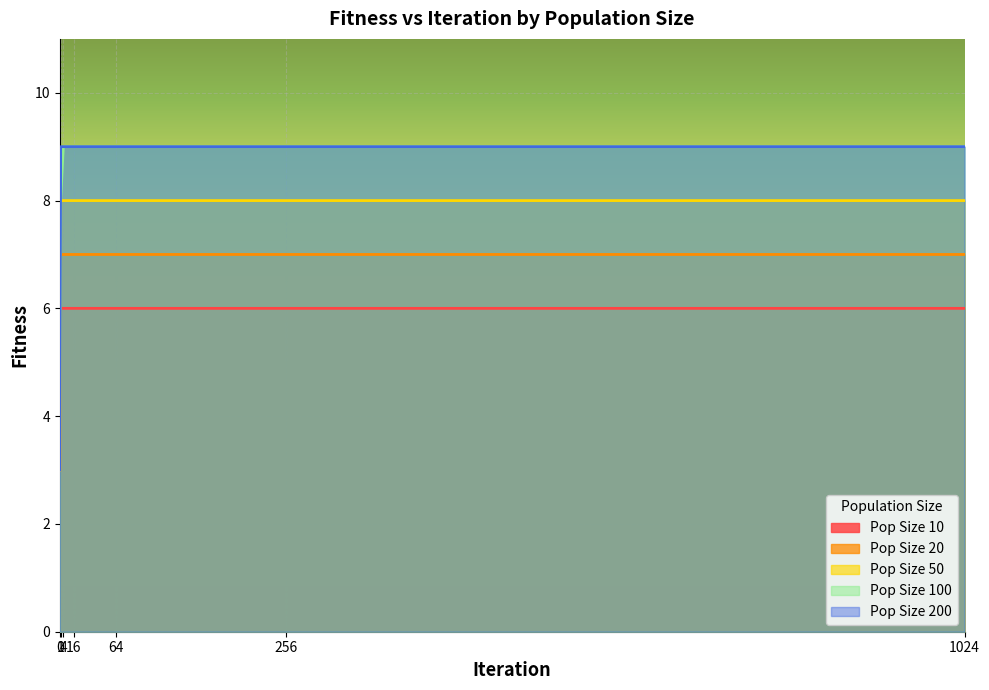

Read the Pop Size 100 value at 1024.

9